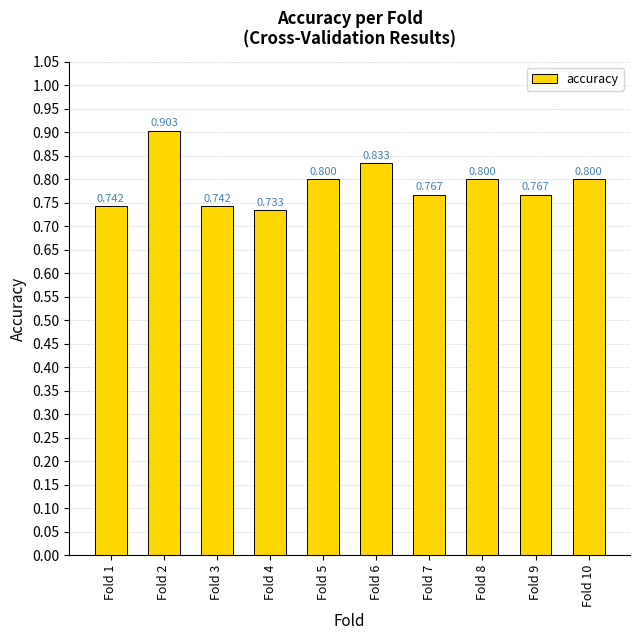

Reading left to right, extract all data points from this chart.

Fold 1=0.7	Fold 2=0.9	Fold 3=0.7	Fold 4=0.7	Fold 5=0.8	Fold 6=0.8	Fold 7=0.8	Fold 8=0.8	Fold 9=0.8	Fold 10=0.8